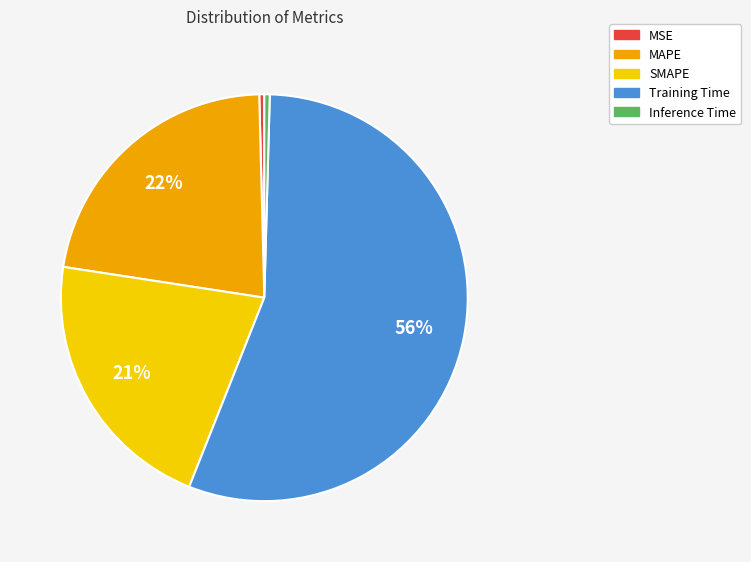

Does Training Time represent more than half of the total?

Yes